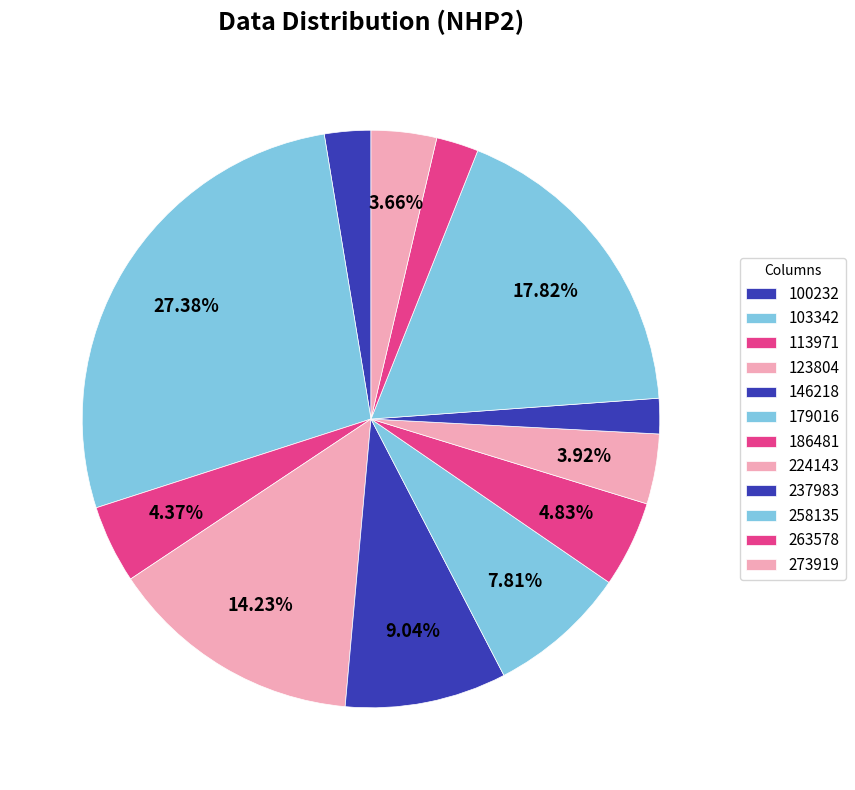

Count the number of slices in the pie.

12